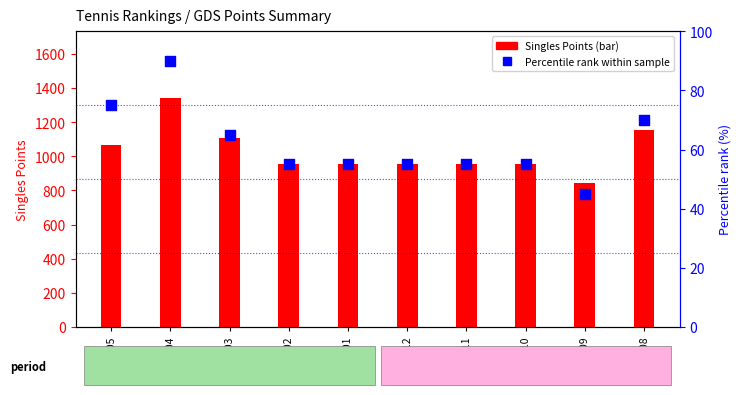

What is the total value across all series at 2023-01?

1009